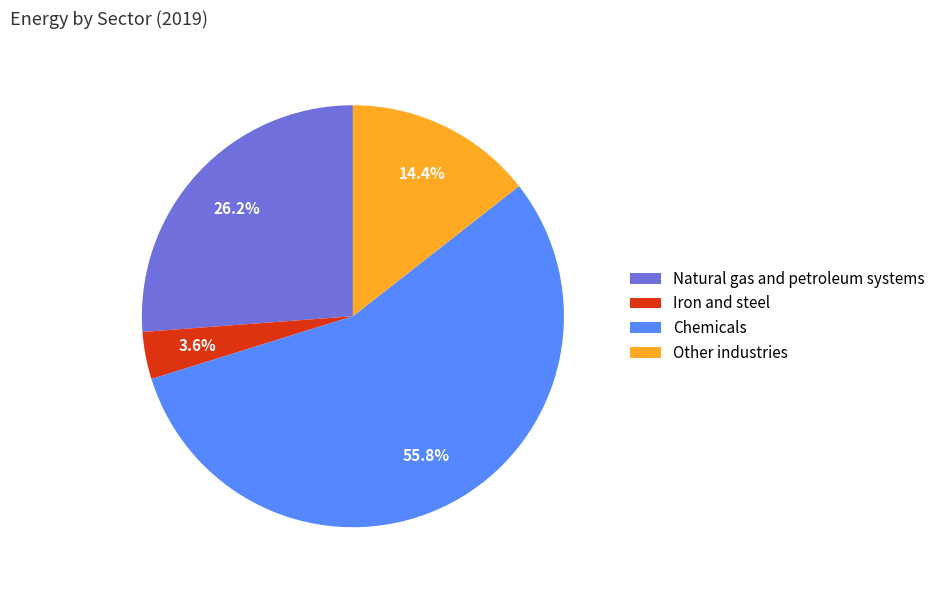

Which slice is the smallest?

Iron and steel